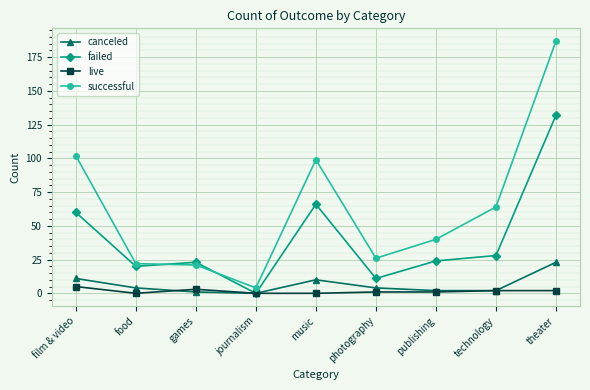

How many series are shown in this chart?

4